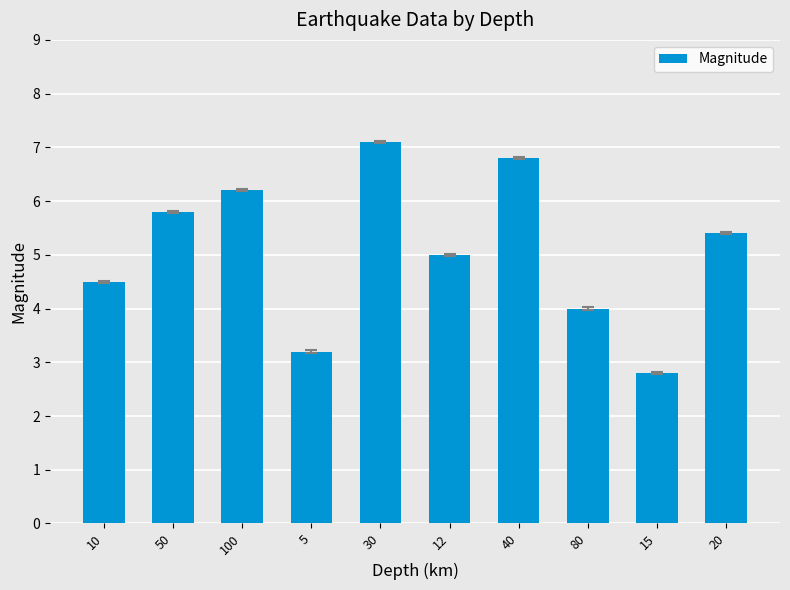

How many categories are shown in the chart?

10